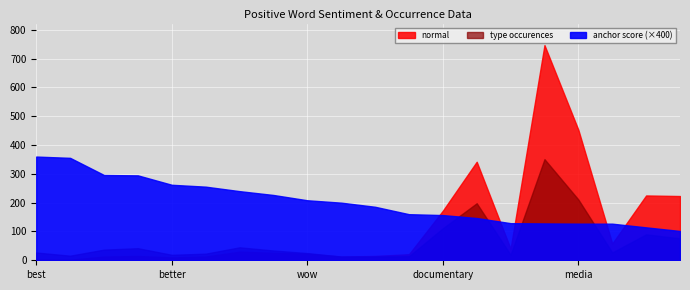

The value of anchor score at wow is 0.5. True or false?

True